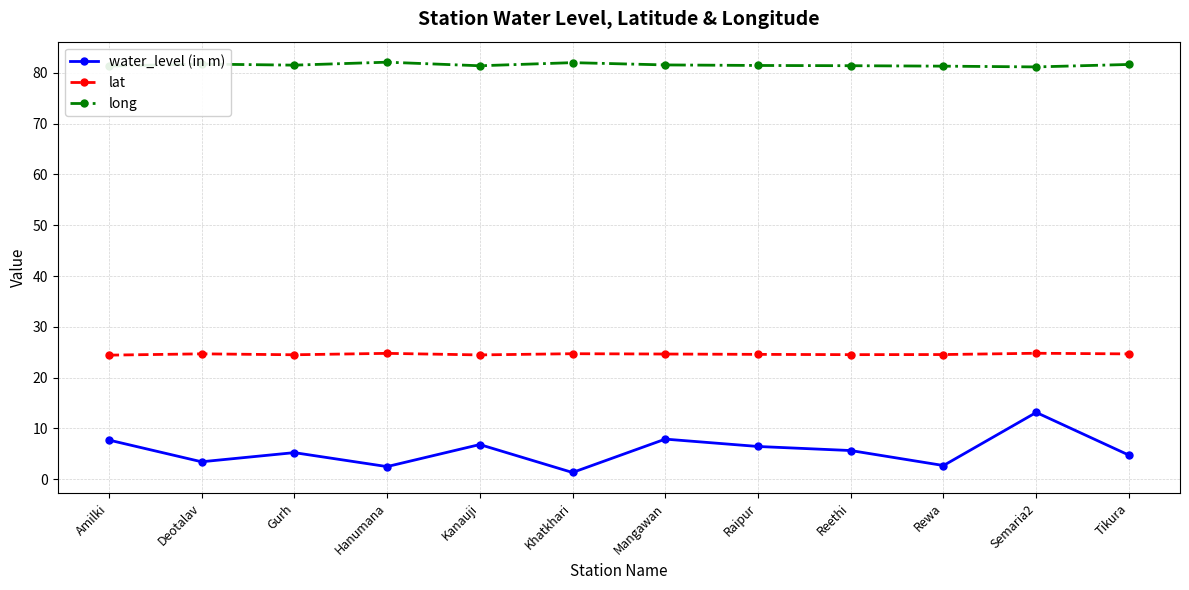

Is this an area chart (filled region under the line)?

No